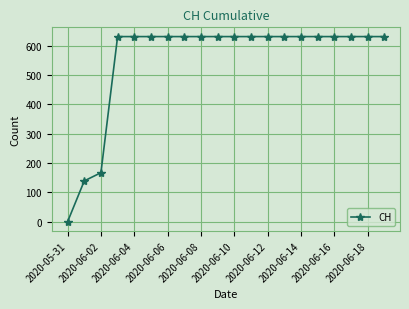

What is the average value?

552